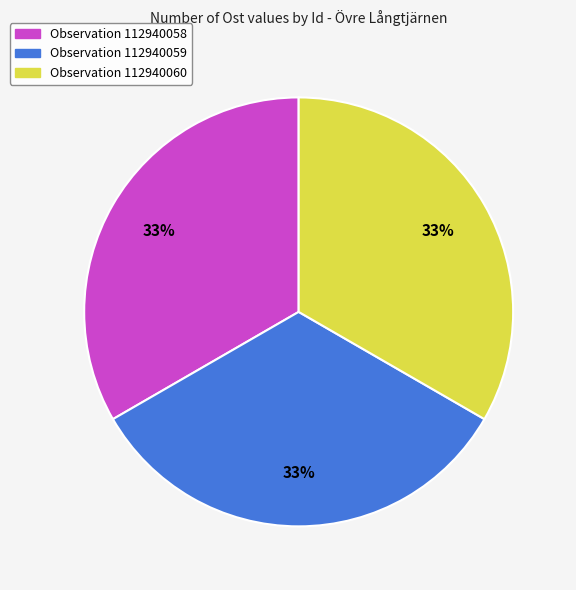

Is there a majority slice in this chart?

No